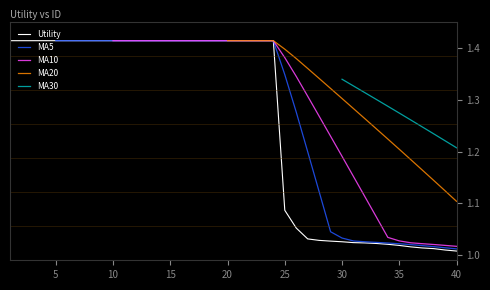

Reading right to left, list all the values displayed in this chart.

40=1.0	39=1.0	38=1.0	37=1.0	36=1.0	35=1.0	34=1.0	33=1.0	32=1.0	31=1.0	30=1.0	29=1.0	28=1.0	27=1.0	26=1.1	25=1.1	24=1.4	23=1.4	22=1.4	21=1.4	20=1.4	19=1.4	18=1.4	17=1.4	16=1.4	15=1.4	14=1.4	13=1.4	12=1.4	11=1.4	10=1.4	9=1.4	8=1.4	7=1.4	6=1.4	5=1.4	4=1.4	3=1.4	2=1.4	1=1.4